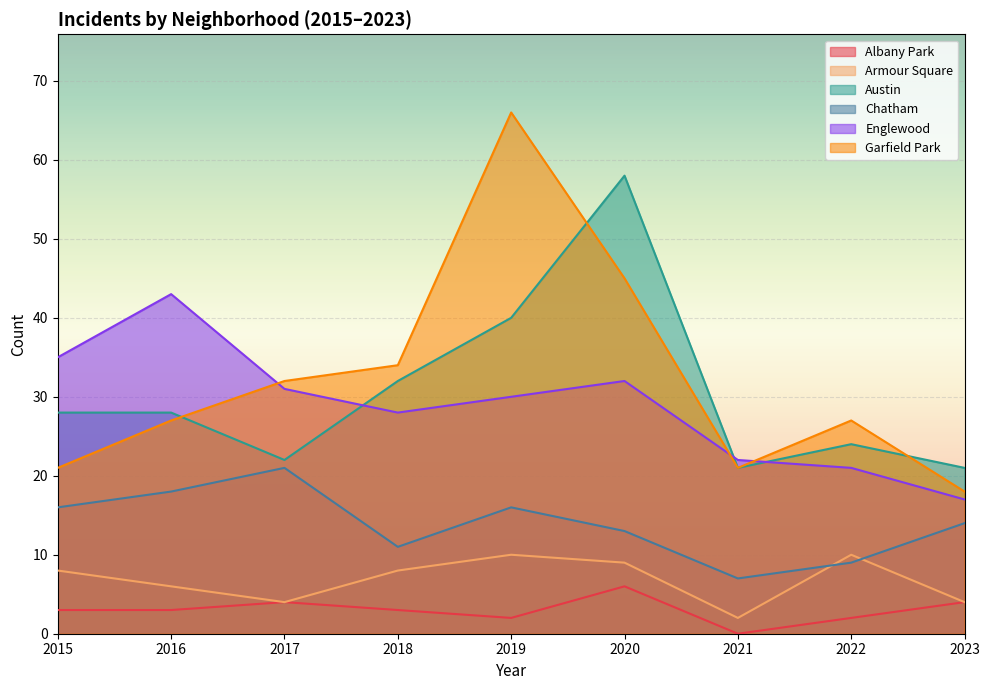

What are all the series names shown in the legend?

Albany Park, Armour Square, Austin, Chatham, Englewood, Garfield Park